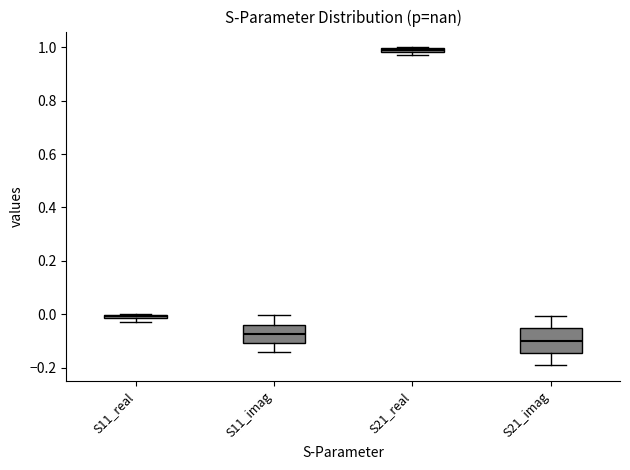

Which box has the highest median line?

S21_real